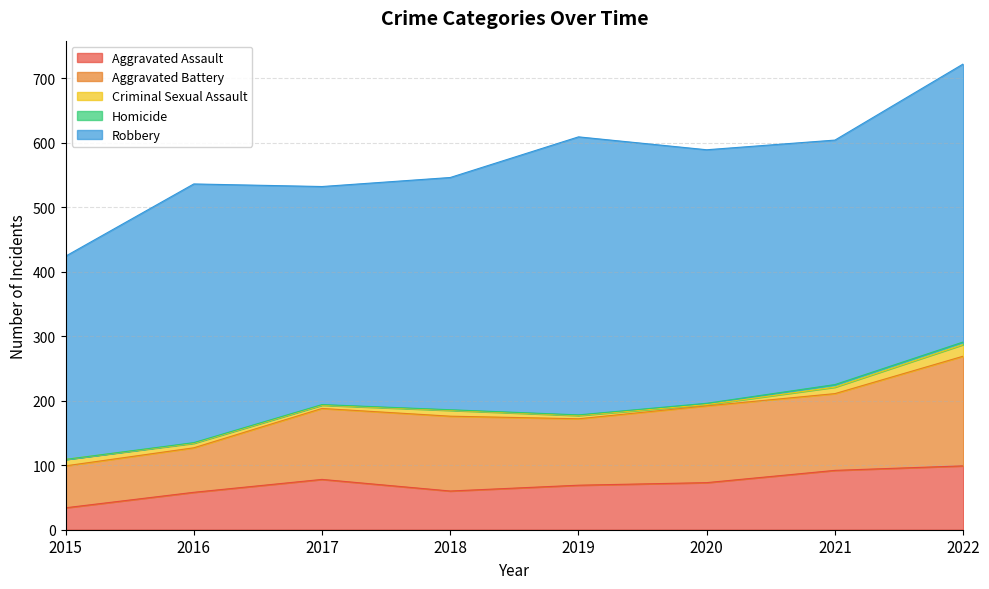

Which series has the largest total across all categories?

Robbery